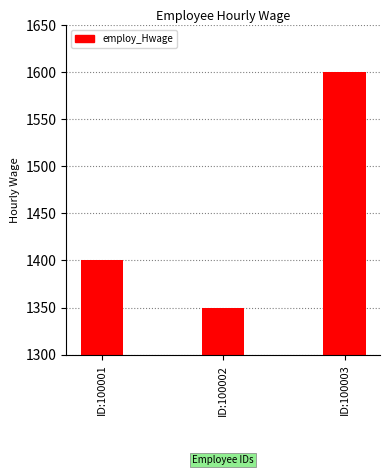

What is the change in value from ID:100001 to ID:100003?

+200